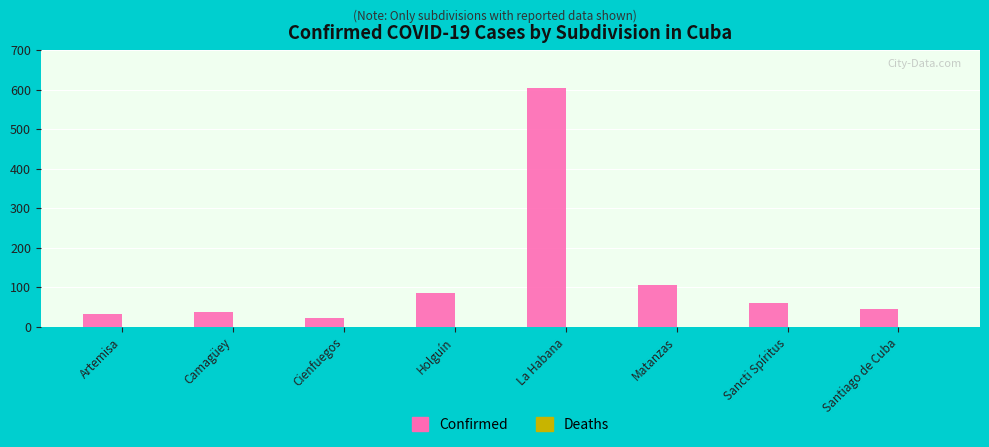

Which label corresponds to the largest value in the chart?

La Habana